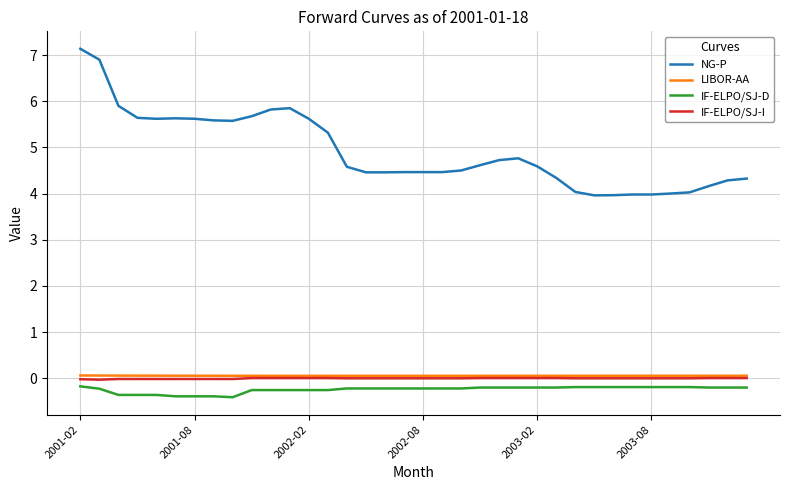

Which series has the widest spread of values?

NG-P